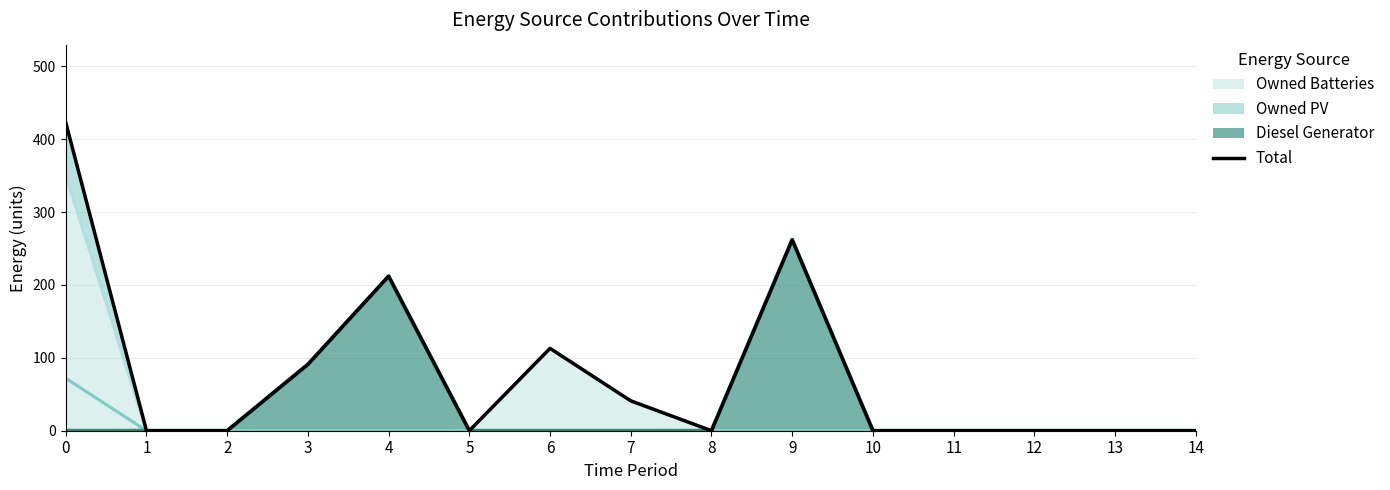

Where is the data nearest to the value 211?

4